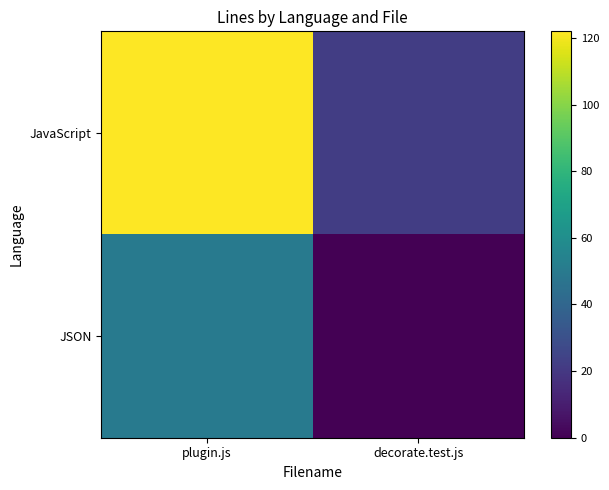

At which category is the sum across all series the highest?

plugin.js